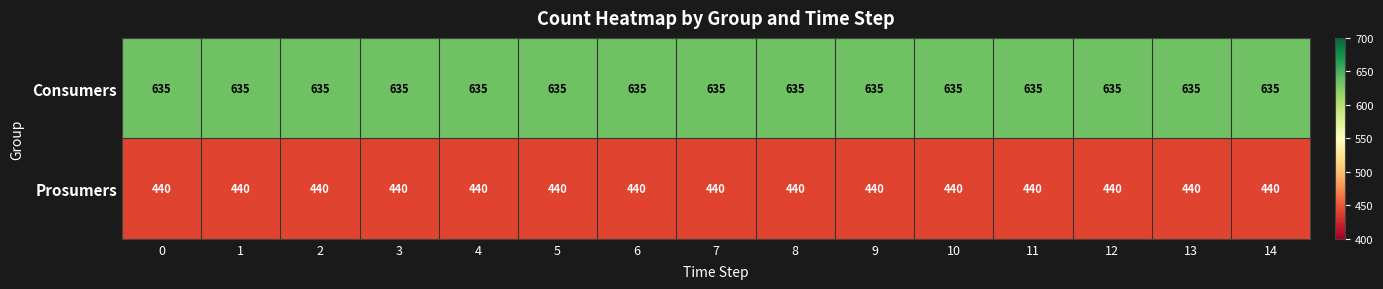

The value of Prosumers at 6 is 779. True or false?

False